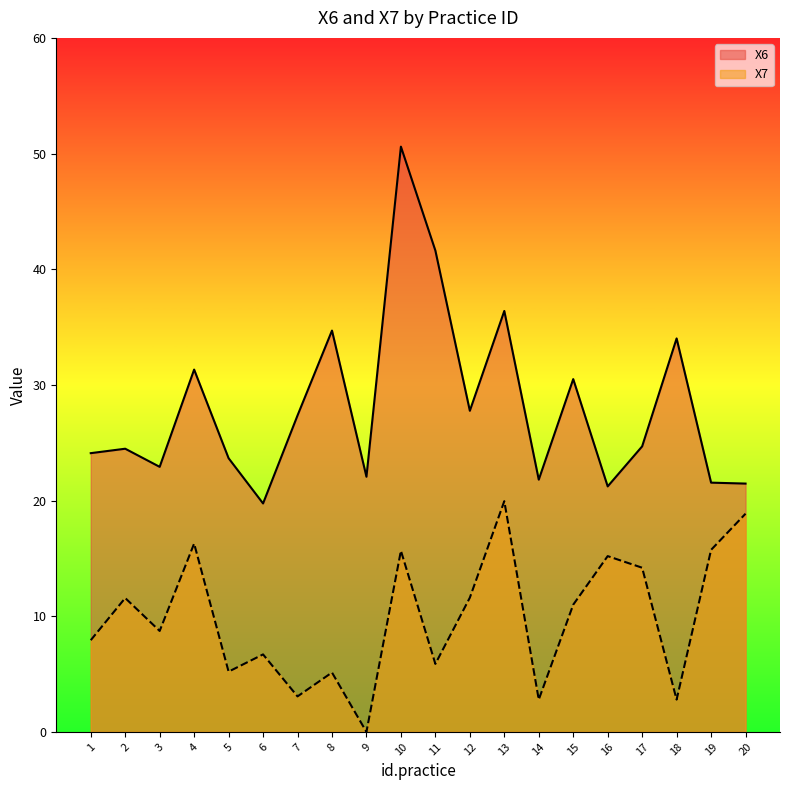

True or false: X7 has a value of 7.9 at 1.

True